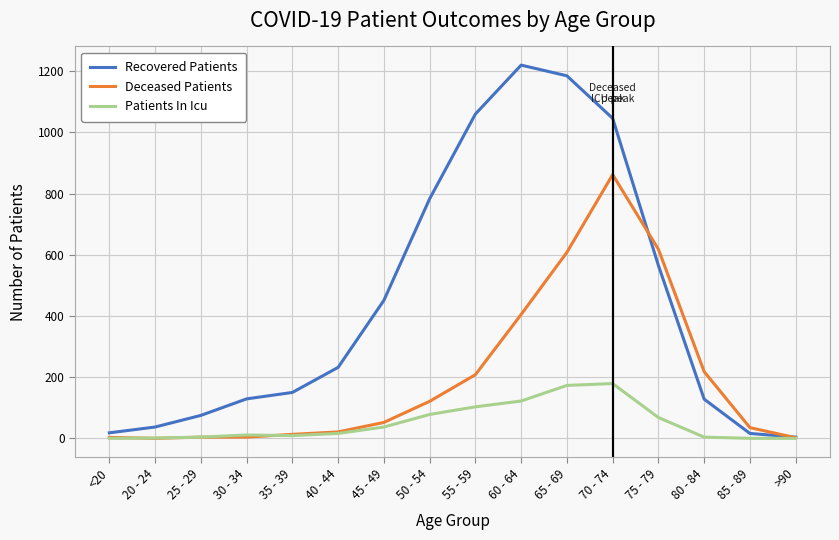

Which label corresponds to the largest value in the chart?

60 - 64